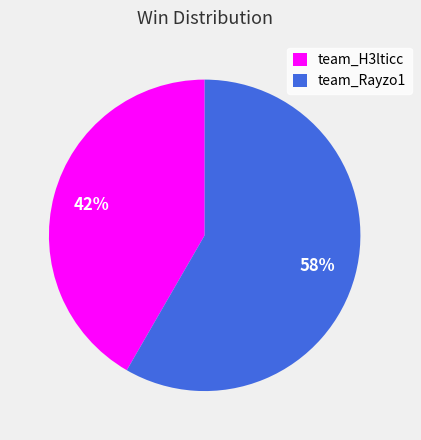

Which has a higher value, team_Rayzo1 or team_H3lticc?

team_Rayzo1